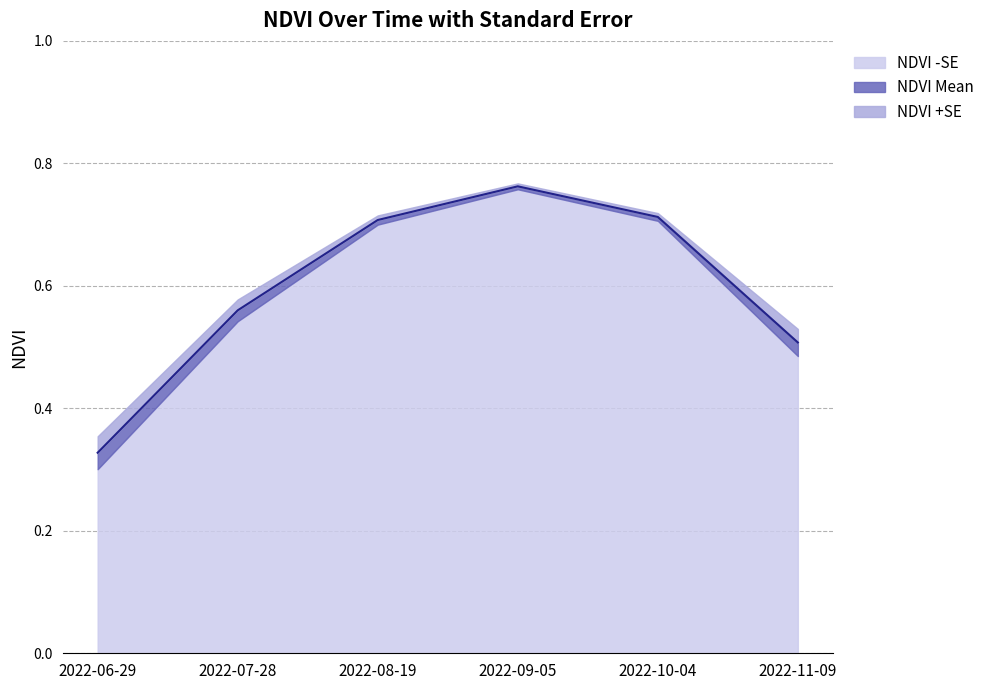

True or false: NDVI +SE and NDVI Mean intersect in this chart.

False